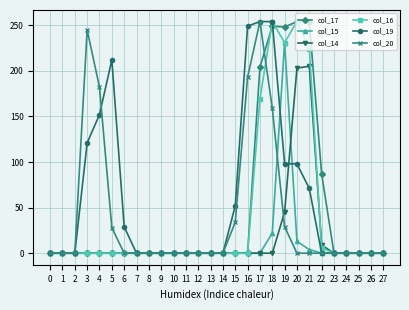

Which series changed the most between 3 and 6?

col_20